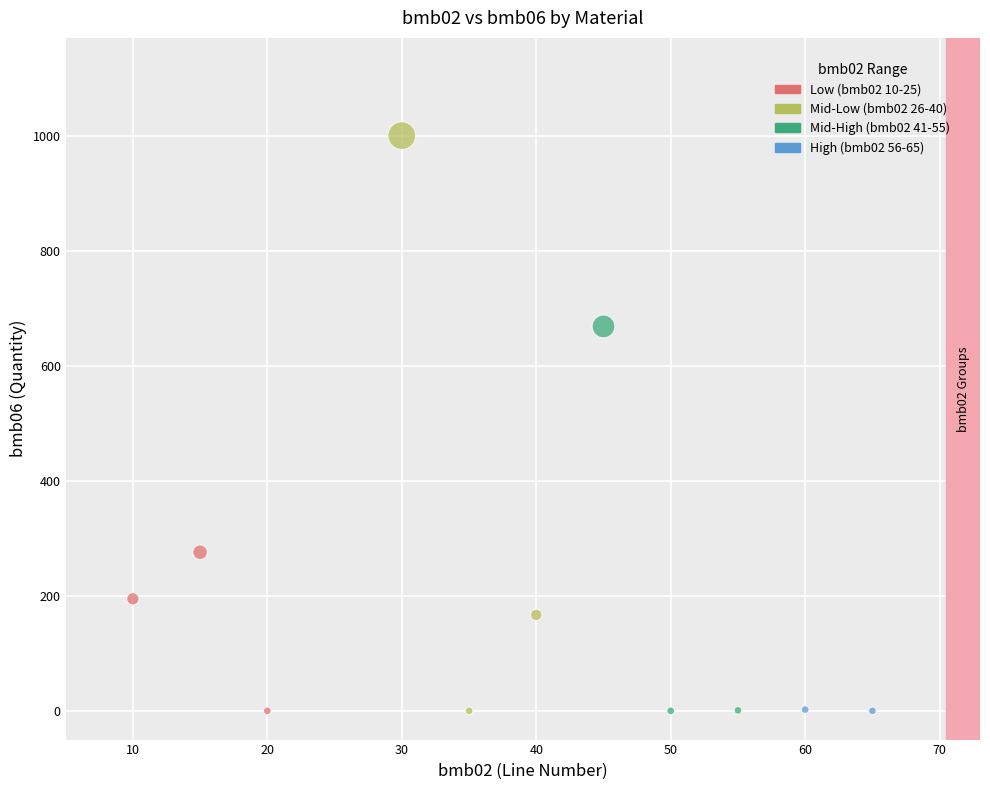

What are all the series names shown in the legend?

Low (bmb02 10-25), Mid-Low (bmb02 26-40), Mid-High (bmb02 41-55), High (bmb02 56-65)